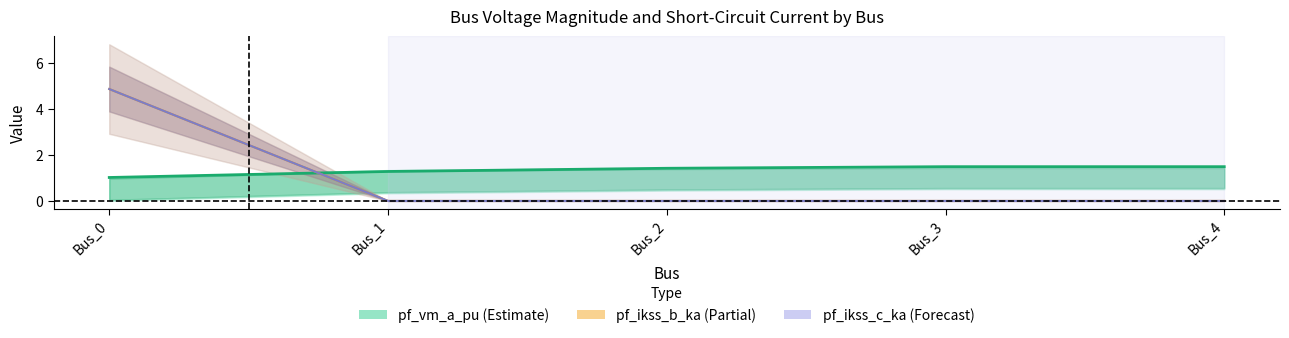

What is the average value of the pf_ikss_c_ka series?

1.0